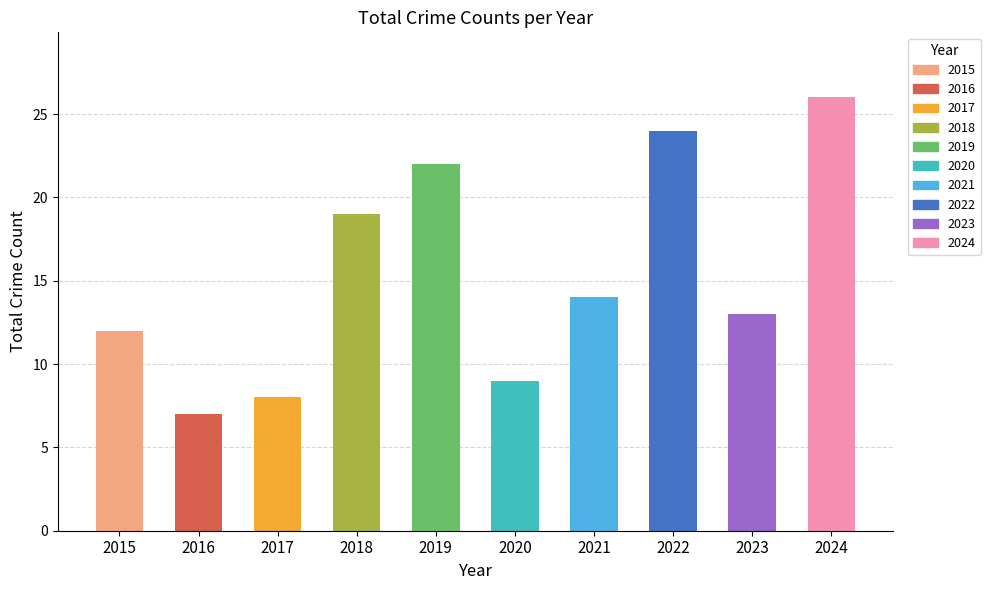

List the labels in order of value, smallest first.

2016, 2017, 2020, 2015, 2023, 2021, 2018, 2019, 2022, 2024